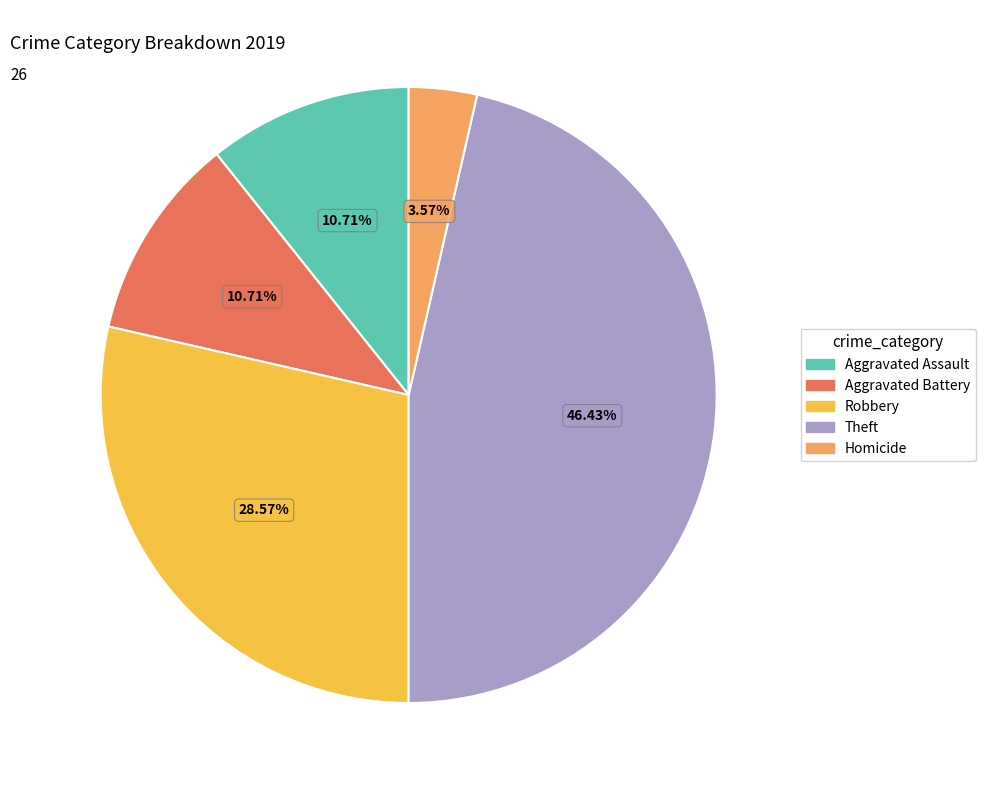

Combined, do Theft and Aggravated Battery account for over 50%?

Yes